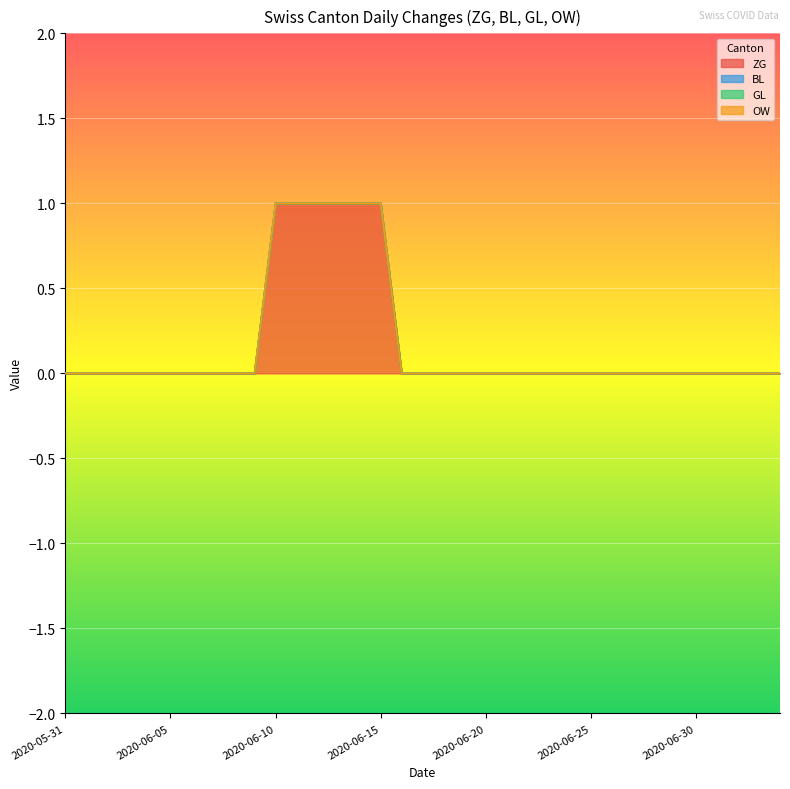

True or false: GL and ZG intersect in this chart.

False